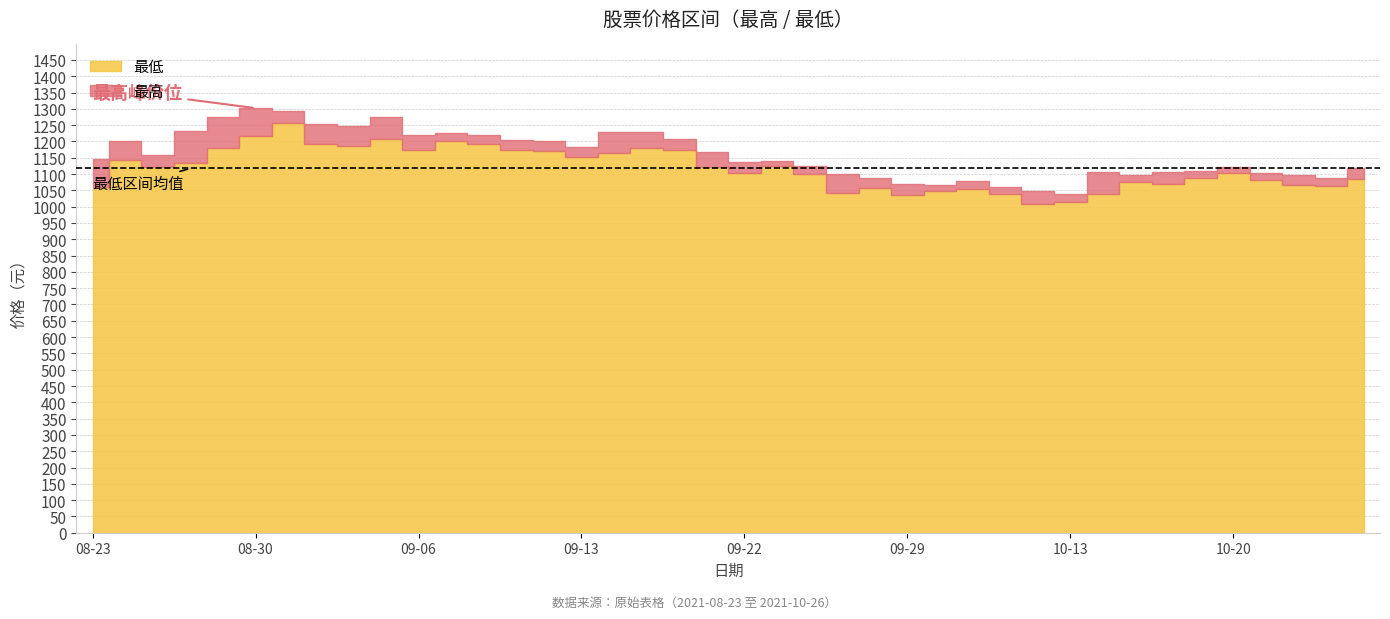

Count the number of data series in this chart.

2